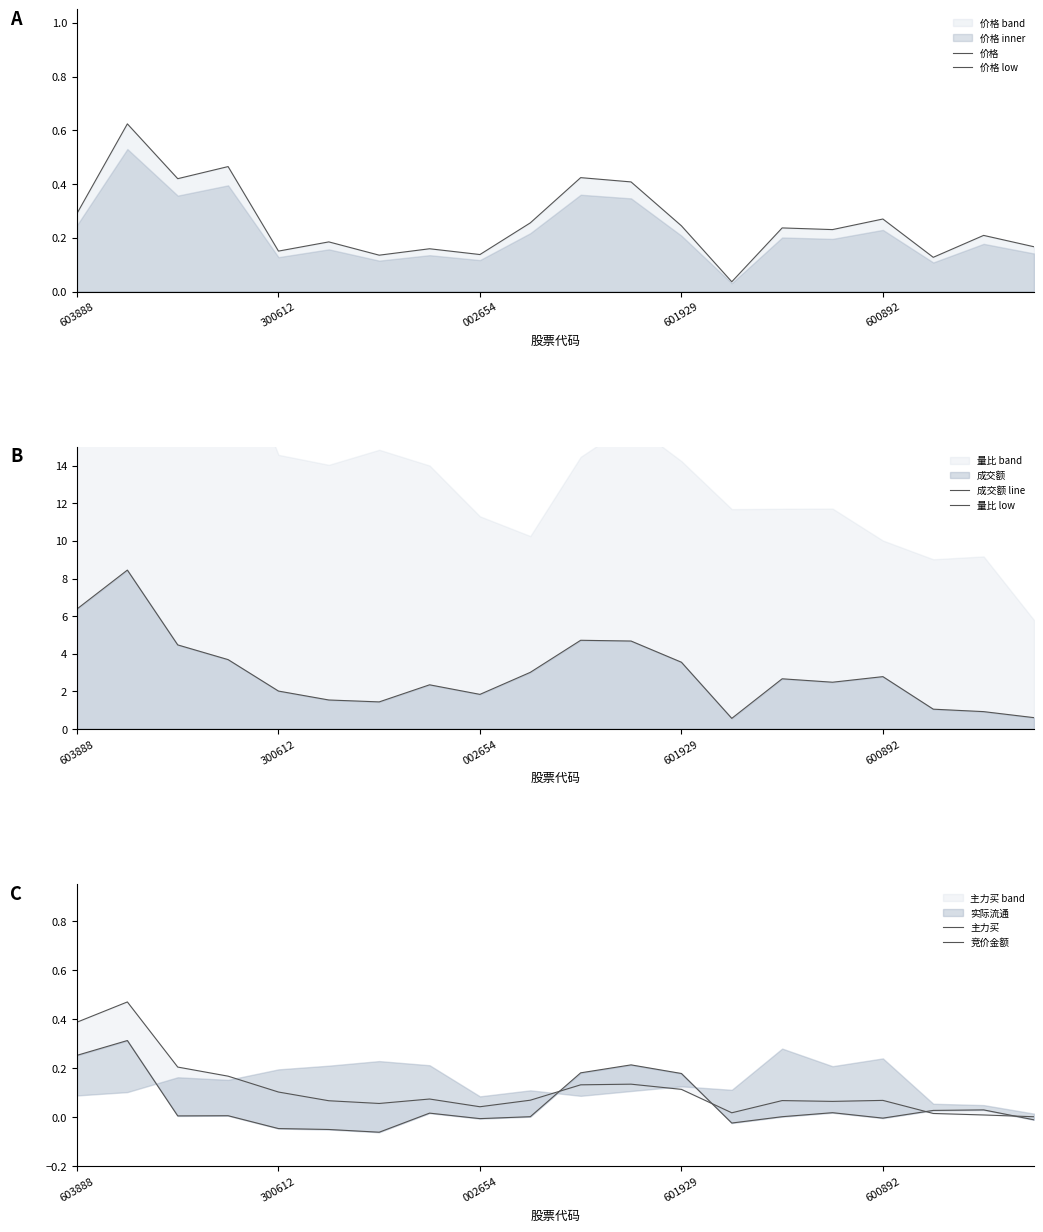

What is the value of the 价格 point at the 2nd from the left?

0.6